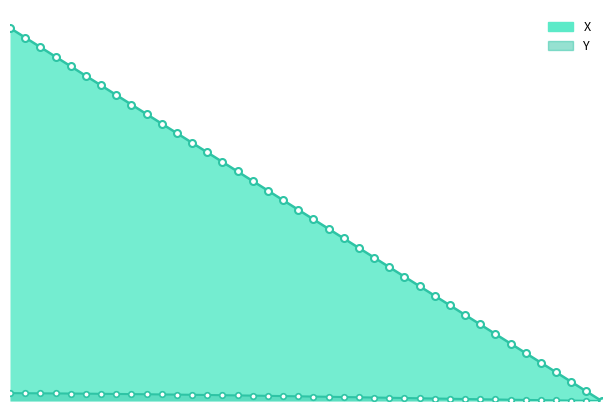

What is the approximate value of Y at 68.5?

0.2